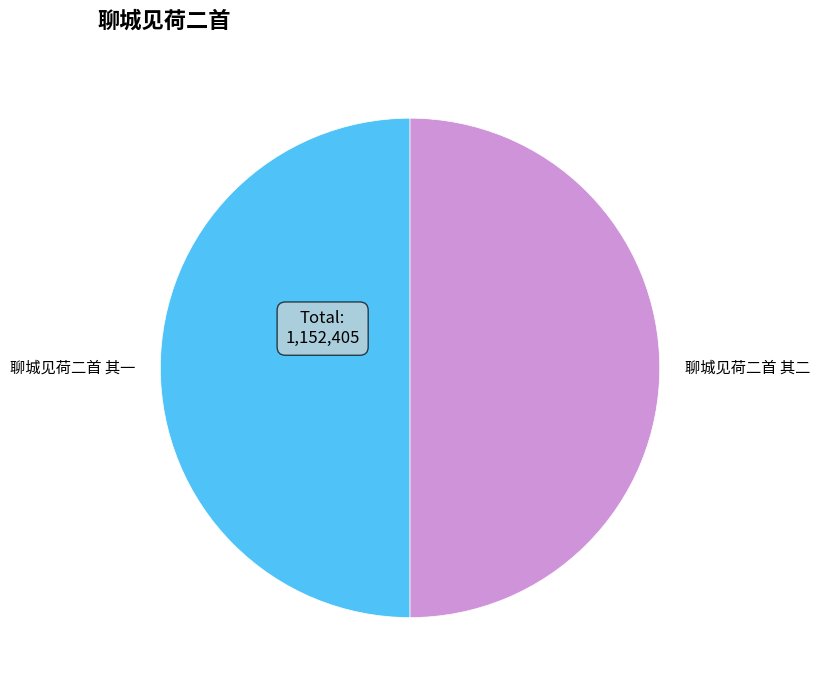

Approximately how many times larger is the value at 聊城见荷二首 其一 compared to 聊城见荷二首 其二?

1.0